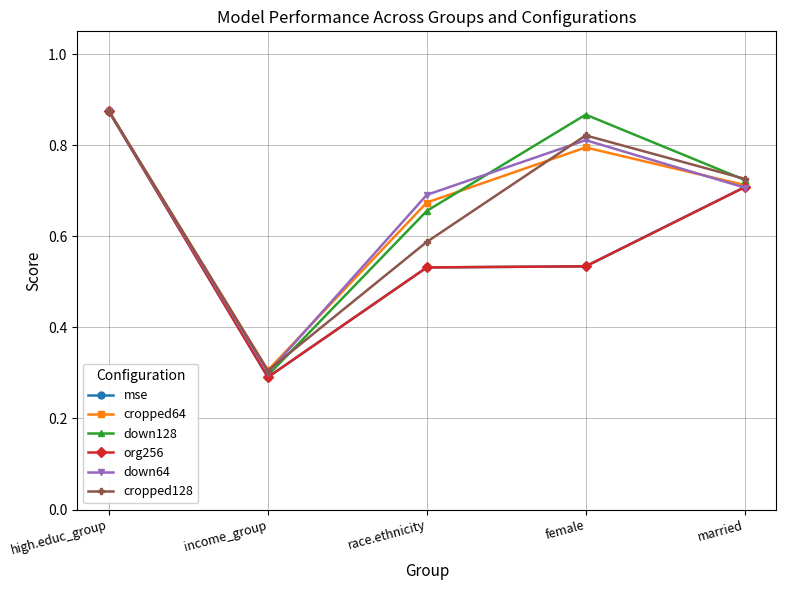

Is this an area chart (filled region under the line)?

No